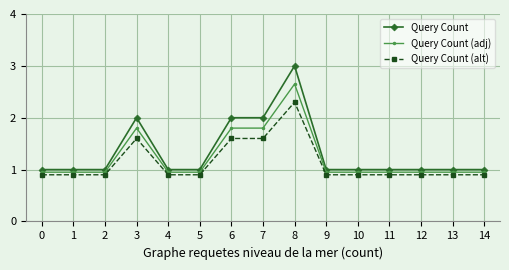

Is this an area chart (filled region under the line)?

No